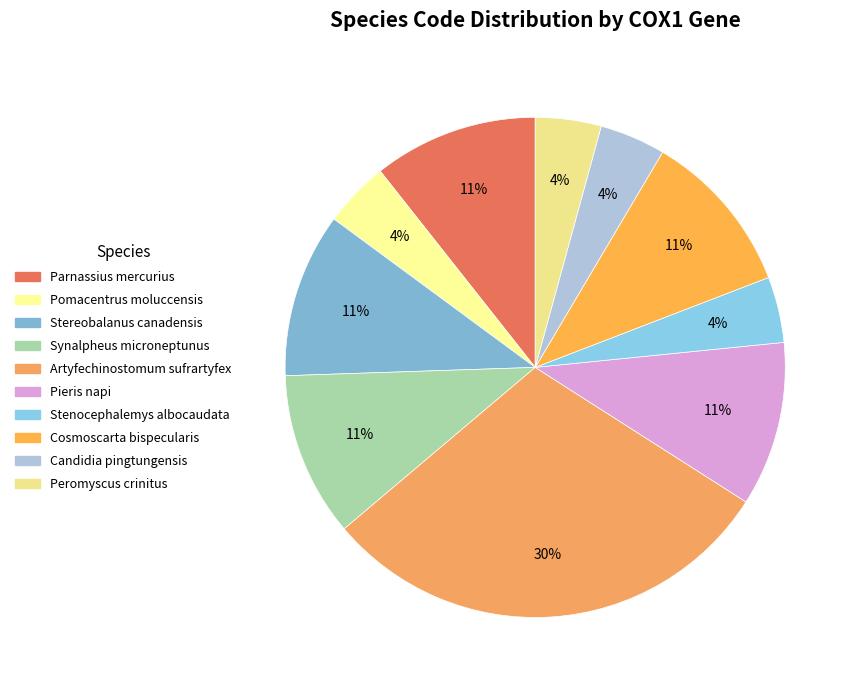

How many slices are in this pie chart?

10